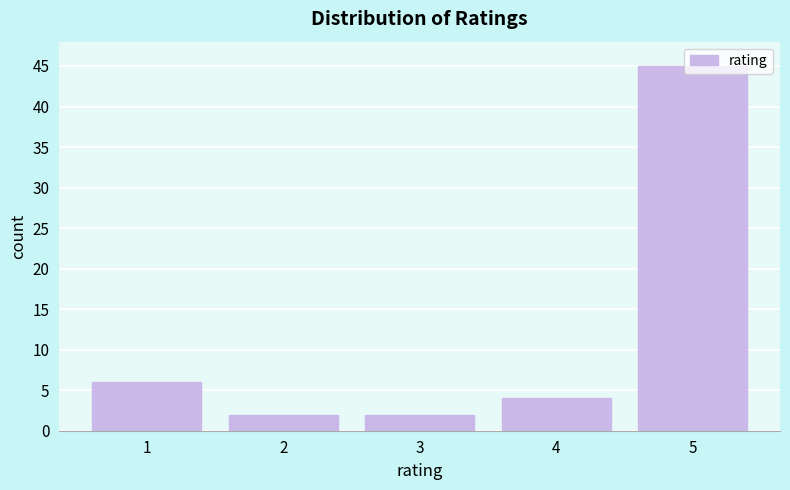

Between 1 and 5, which is larger?

5